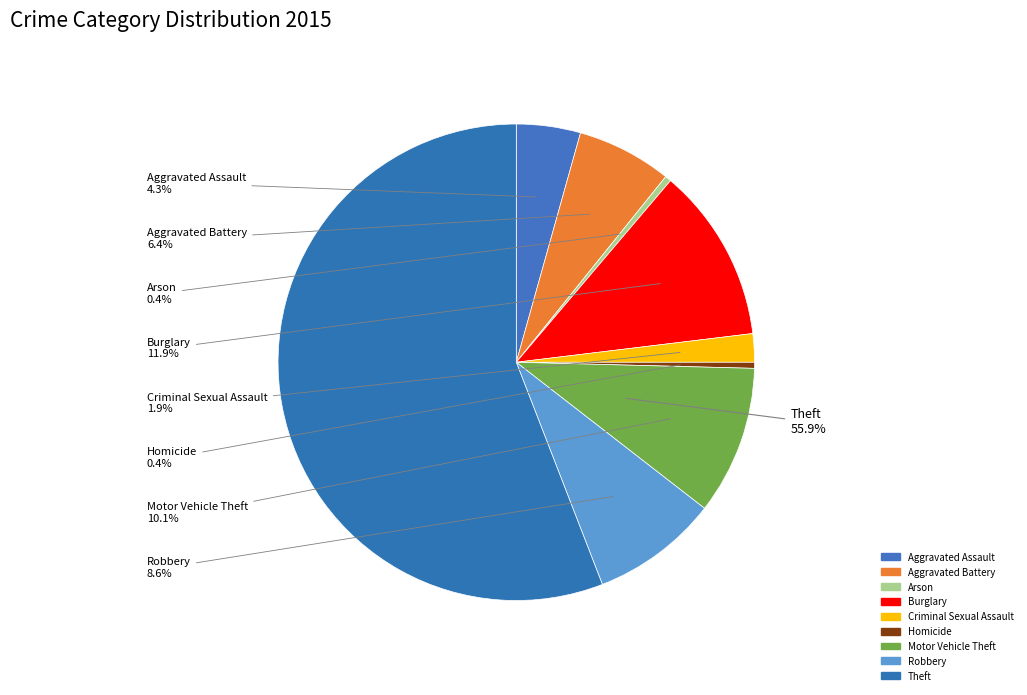

Rank the categories by value from highest to lowest.

Theft, Burglary, Motor Vehicle Theft, Robbery, Aggravated Battery, Aggravated Assault, Criminal Sexual Assault, Arson, Homicide